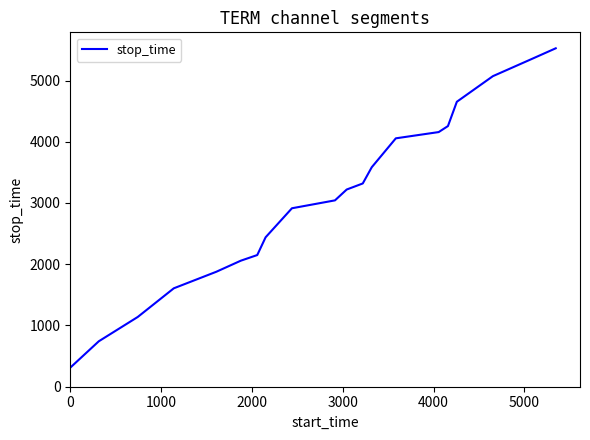

Is this an area chart (filled region under the line)?

No